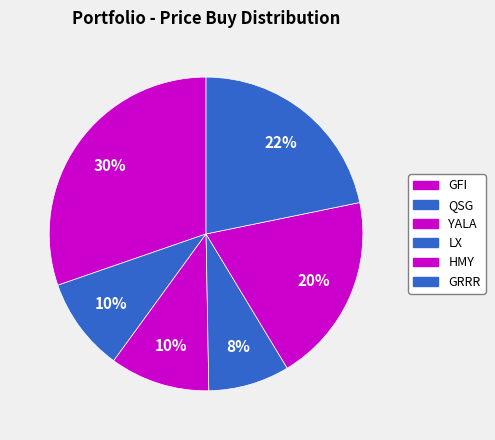

Count the number of slices in the pie.

6